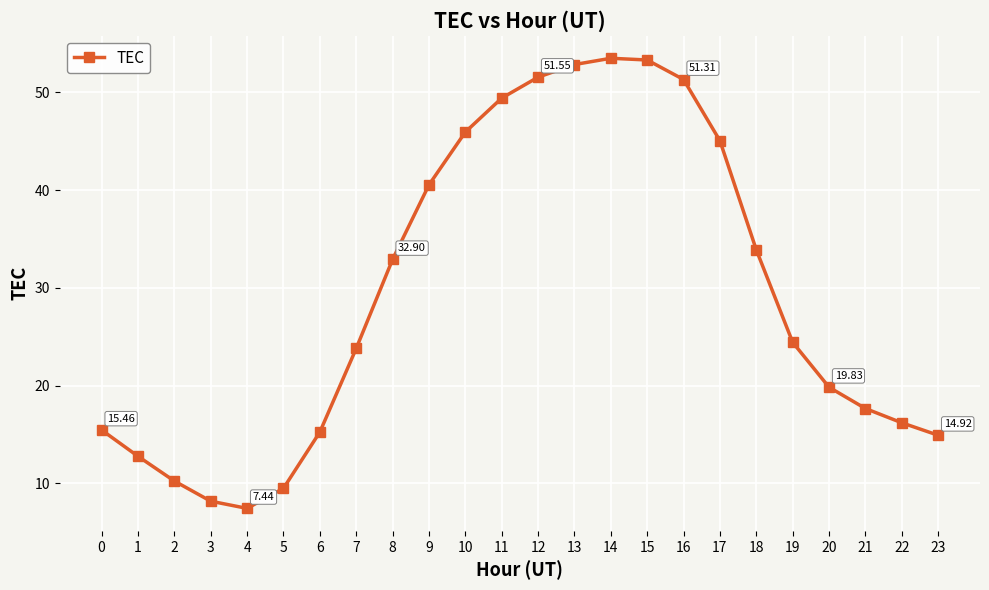

True or false: the data has more than 0 interior local peaks.

True